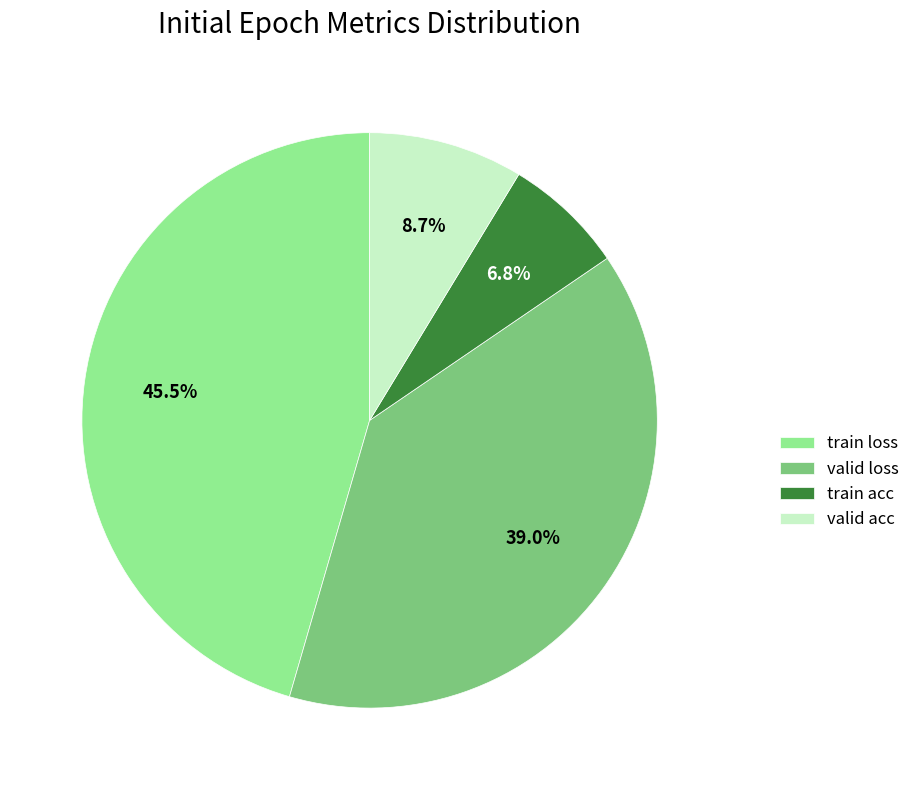

To the nearest percent, what is the average slice percentage?

25%